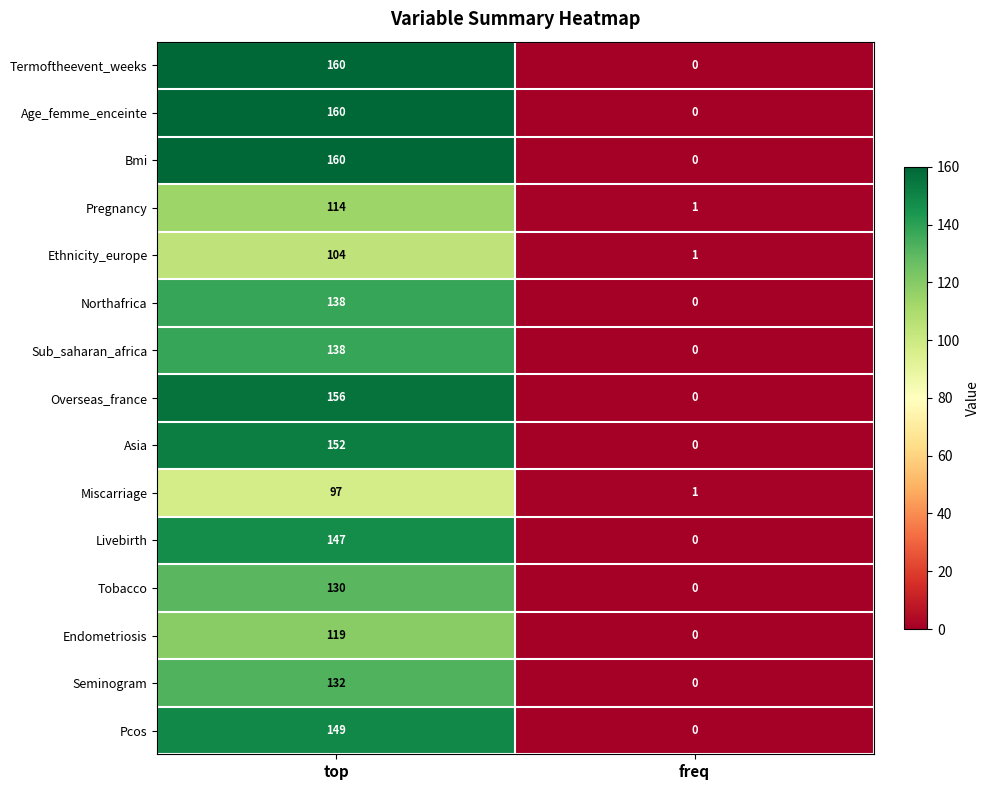

Is the value of Northafrica at top greater than the value of Pregnancy at top?

Yes